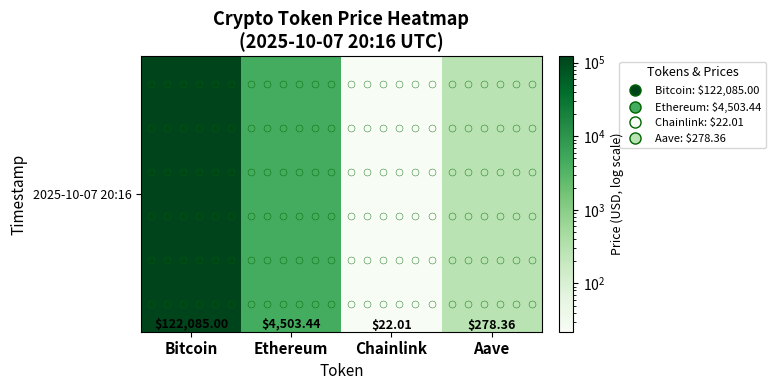

Between Aave and Ethereum, which is larger?

Ethereum